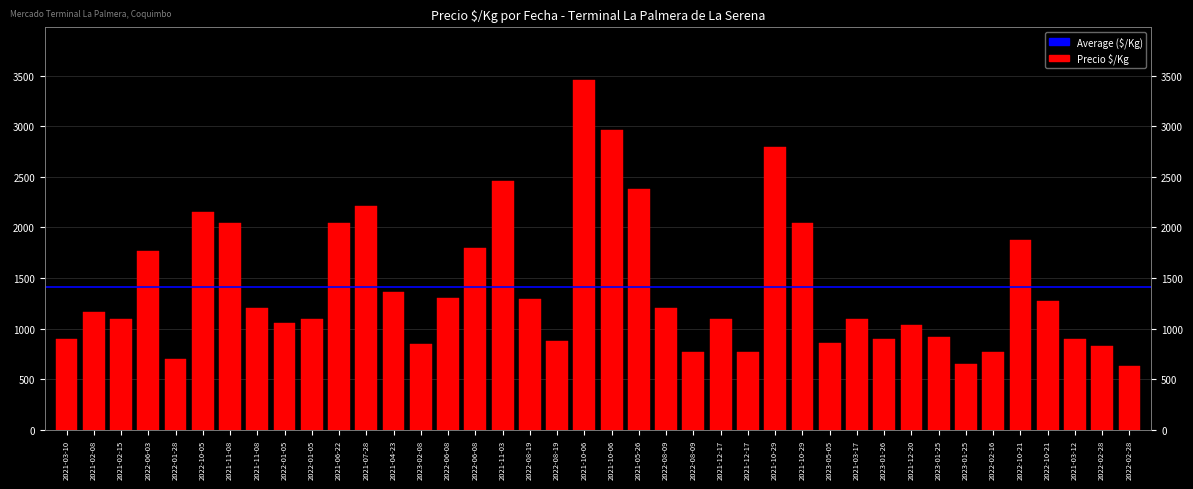

Are the bars grouped side by side (vs. stacked)?

No